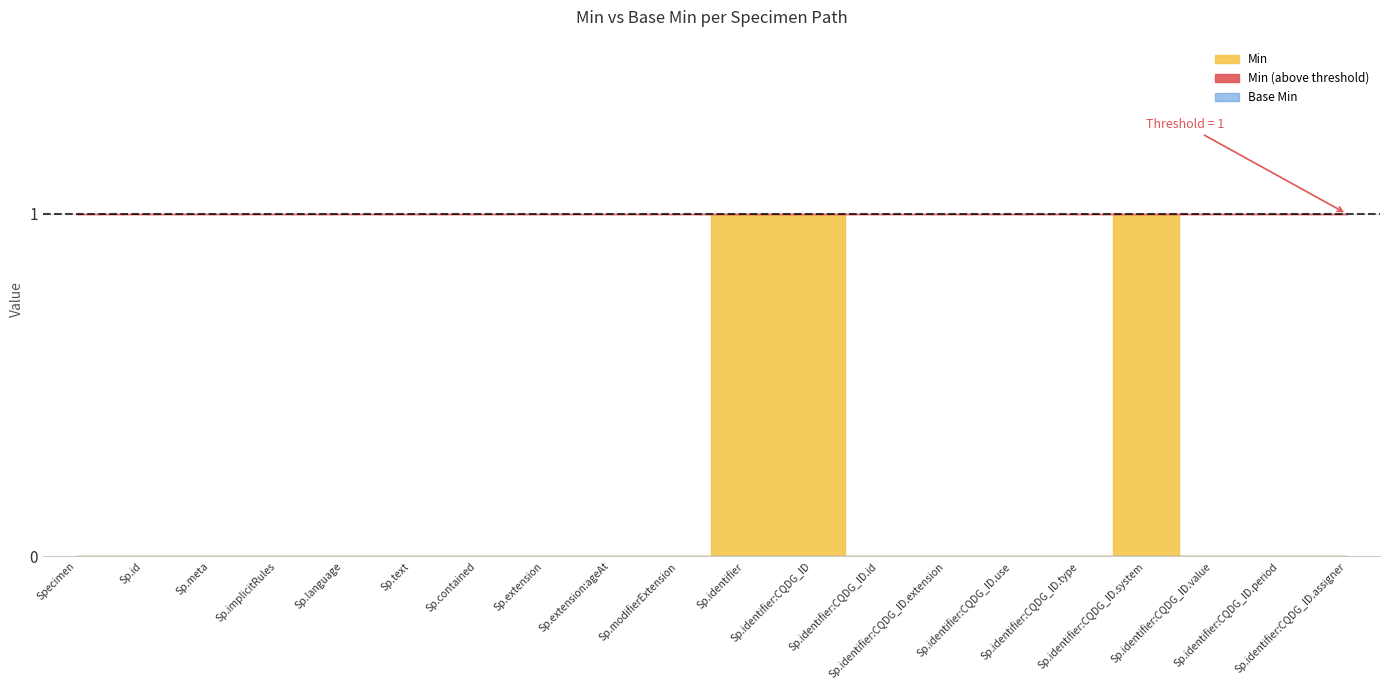

How many interior local peaks does the Min series have?

1